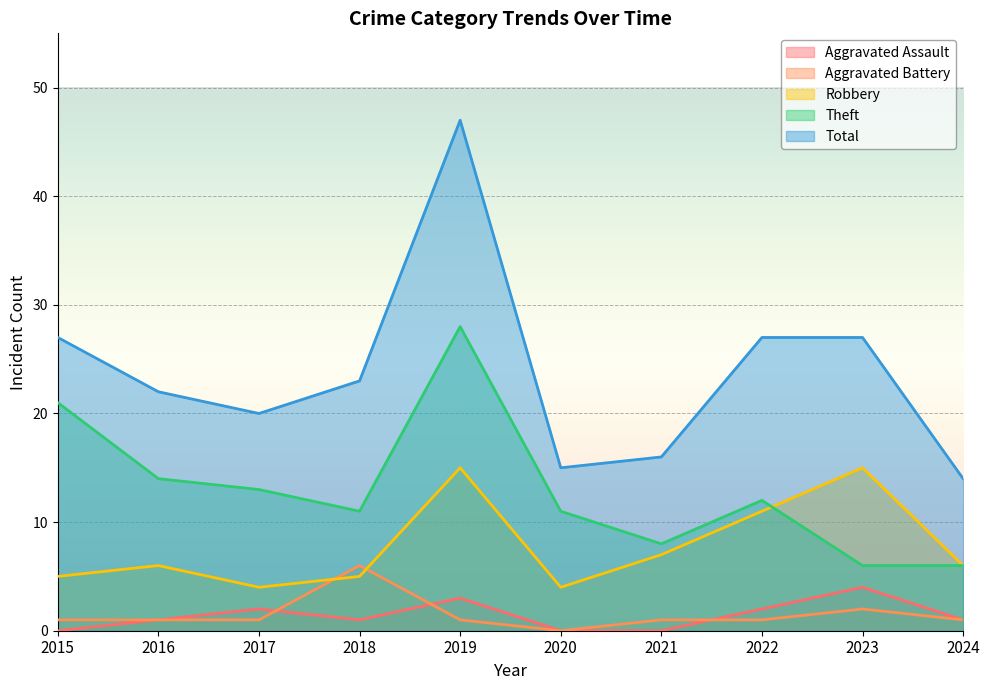

The value of Robbery at 2023 is 15. True or false?

True